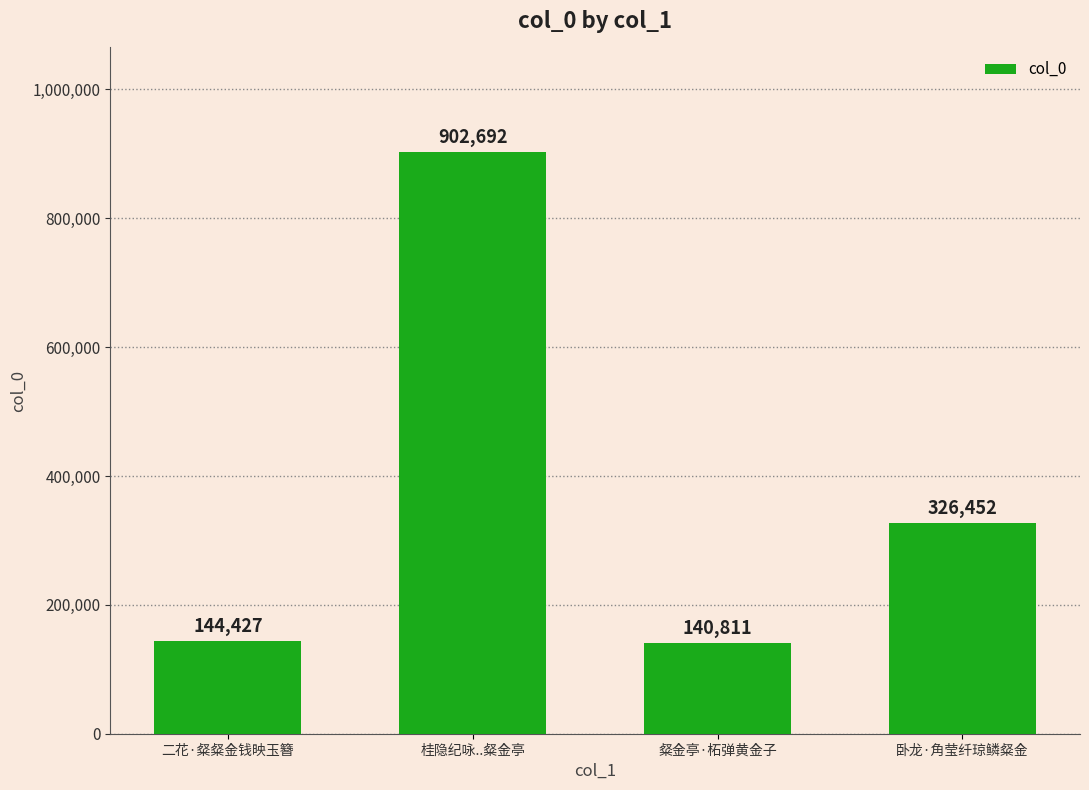

The value at 卧龙·角莹纤琼鳞粲金 is 209406. True or false?

False